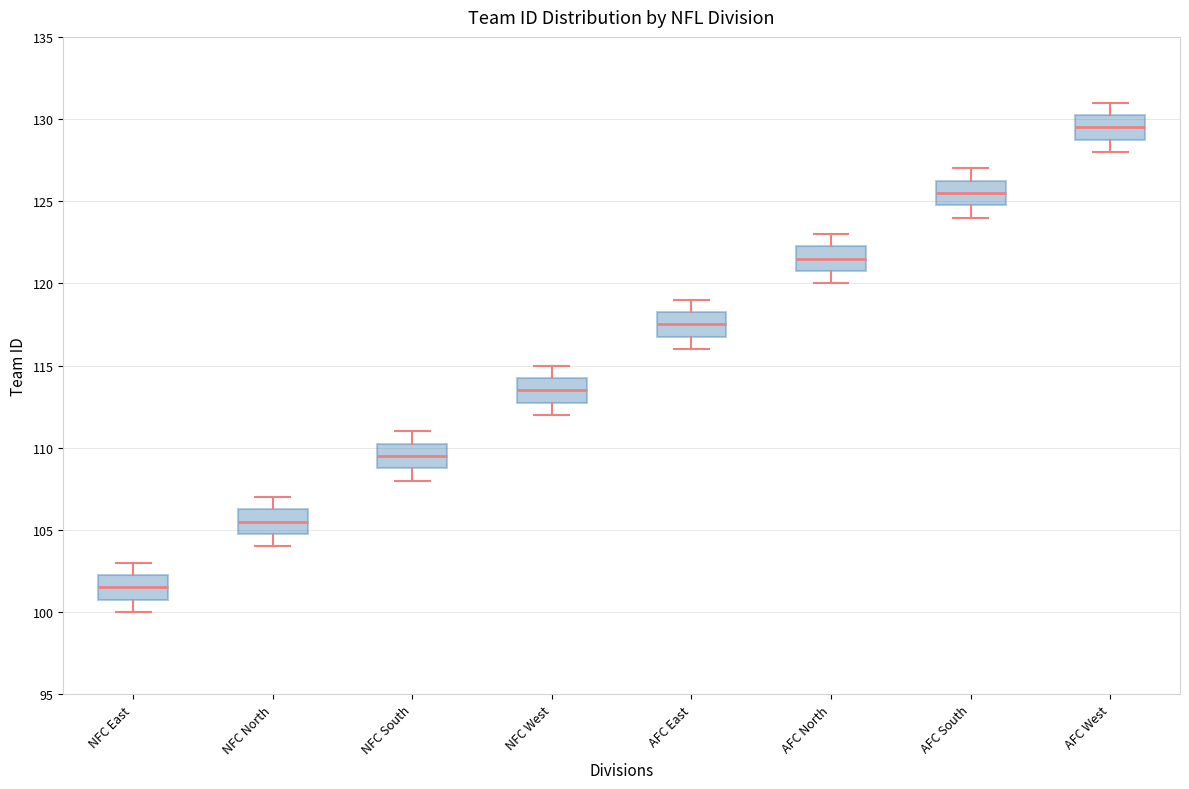

Reading left to right, transcribe this box plot: for each box, give where its median line is, the range the box spans, and where its two whiskers end, as read against the y-axis. The values are not printed on the chart, so give them approximately, as read against the axis.

NFC East: median 101.5, box 101.0 to 102.5, whiskers 100.0 to 103.0
NFC North: median 105.5, box 105.0 to 106.5, whiskers 104.0 to 107.0
NFC South: median 109.5, box 109.0 to 110.5, whiskers 108.0 to 111.0
NFC West: median 113.5, box 113.0 to 114.5, whiskers 112.0 to 115.0
AFC East: median 117.5, box 117.0 to 118.5, whiskers 116.0 to 119.0
AFC North: median 121.5, box 121.0 to 122.5, whiskers 120.0 to 123.0
AFC South: median 125.5, box 125.0 to 126.5, whiskers 124.0 to 127.0
AFC West: median 129.5, box 129.0 to 130.5, whiskers 128.0 to 131.0